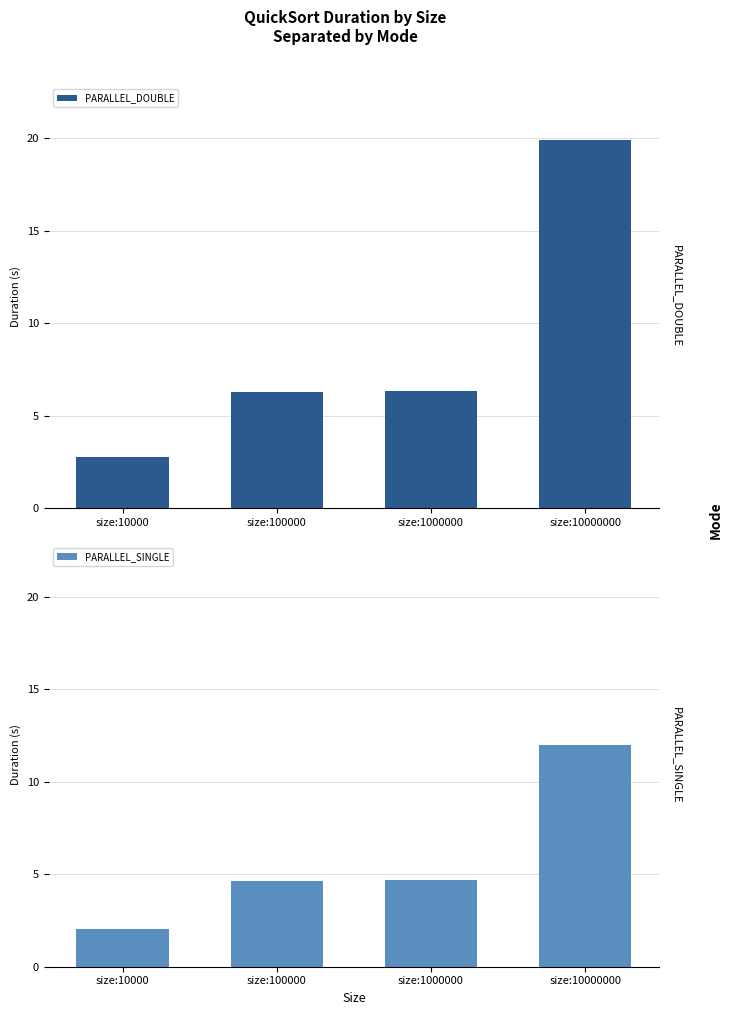

True or false: PARALLEL_DOUBLE has a value of 10.0 at size:100000.

False